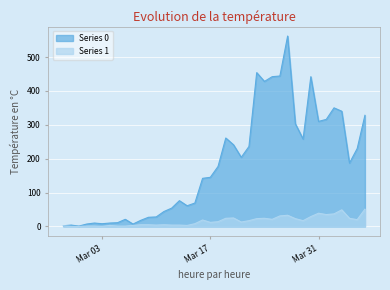

What is the total value across all series at 2020-03-28?

326